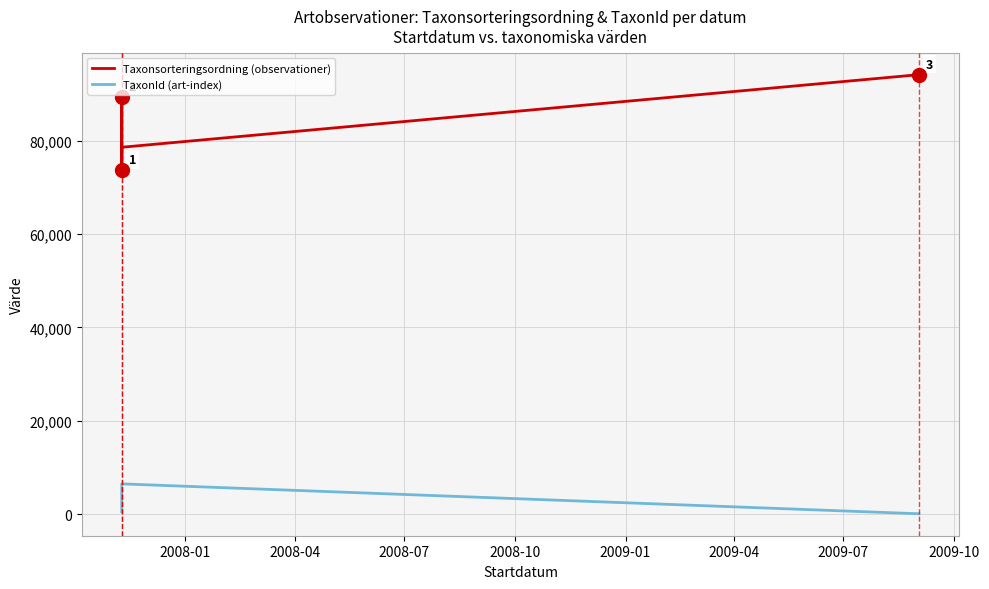

Reading left to right, what are all the values shown in this chart?

Taxonsorteringsordning (observationer): 73685	79433	79433	89356	77506	73678	73678	78569	94121
TaxonId (art-index): 492	1049	1049	5447	6425	6439	6439	6458	53